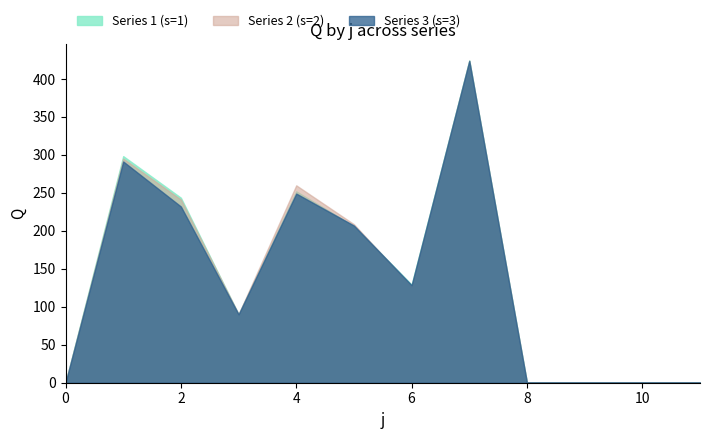

Reading left to right, what are all the values shown in this chart?

s1: 0=0.0	1=298.4	2=243.6	3=89.9	4=252.0	5=206.2	6=129.0	7=424.4	8=0.0	9=0.0	10=0.0	11=0.0
s2: 0=0.0	1=295.1	2=241.2	3=90.3	4=260.0	5=208.7	6=126.2	7=423.9	8=0.0	9=0.0	10=0.0	11=0.0
s3: 0=0.0	1=291.4	2=232.1	3=90.1	4=249.1	5=206.9	6=128.5	7=423.9	8=0.0	9=0.0	10=0.0	11=0.0